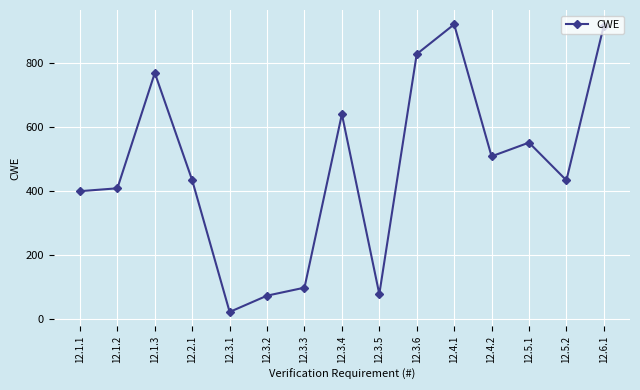

Reading left to right, extract all data points from this chart.

400	409	770	434	22	73	98	641	78	829	922	509	552	434	918